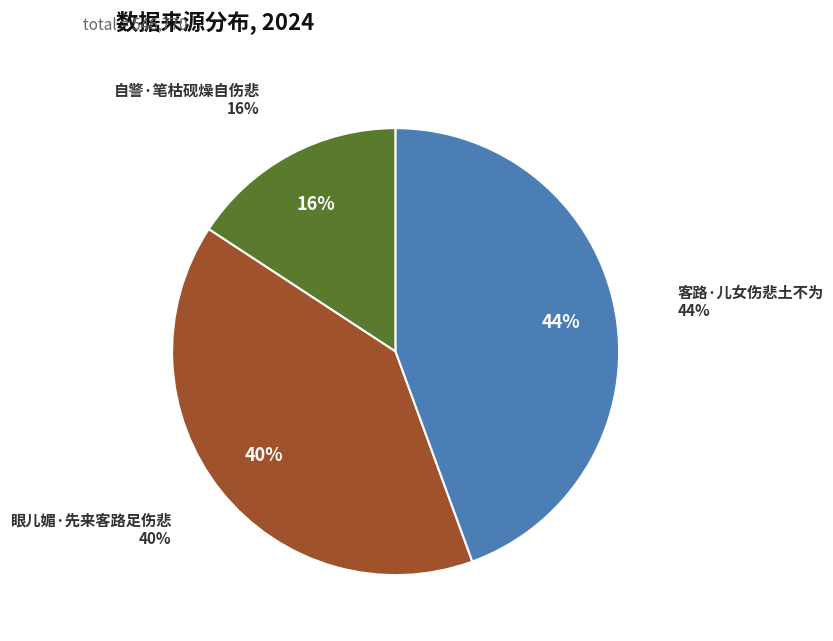

To the nearest percent, what portion does 客路·儿女伤悲土不为 represent?

44%